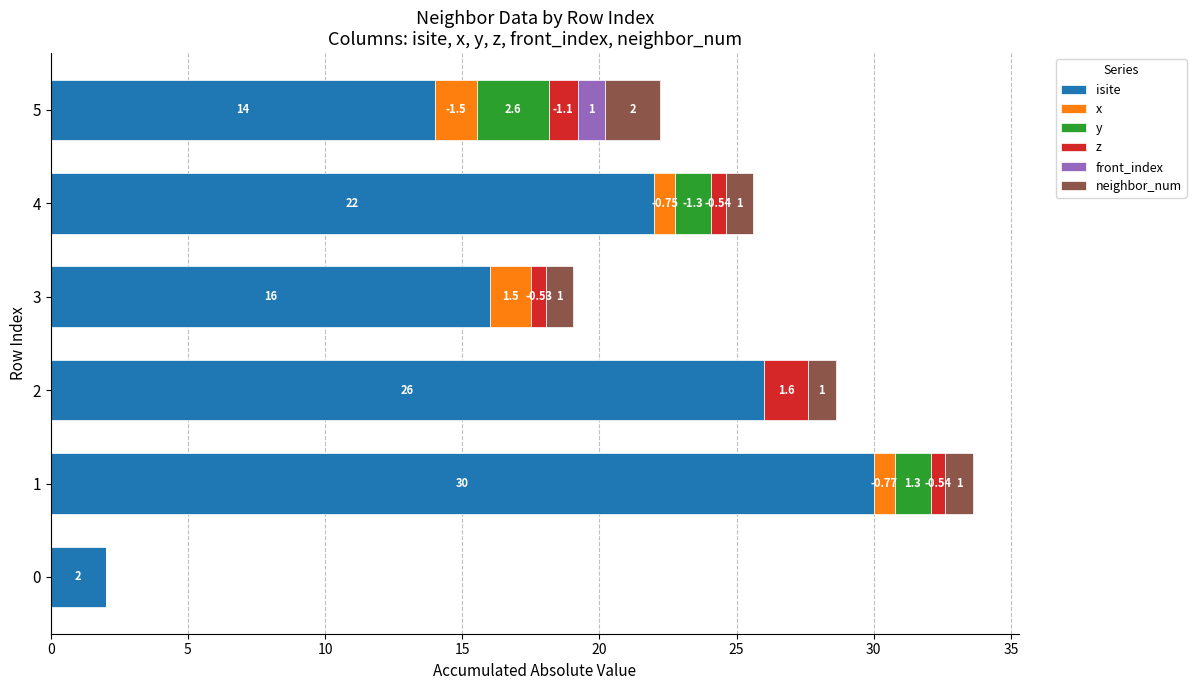

Reading right to left, what are all the values shown in this chart?

isite: 14.0	22.0	16.0	26.0	30.0	2.0
x: 1.5	0.8	1.5	0.0	0.8	0.0
y: 2.6	1.3	0.0	0.0	1.3	0.0
z: 1.1	0.5	0.5	1.6	0.5	0.0
front_index: 1.0	0.0	0.0	0.0	0.0	0.0
neighbor_num: 2.0	1.0	1.0	1.0	1.0	0.0